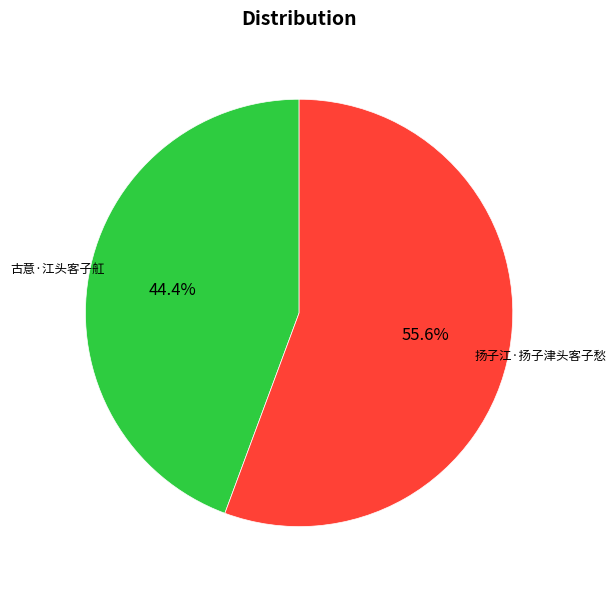

Approximately how many times larger is the value at 扬子江·扬子津头客子愁 compared to 古意·江头客子舡?

1.3